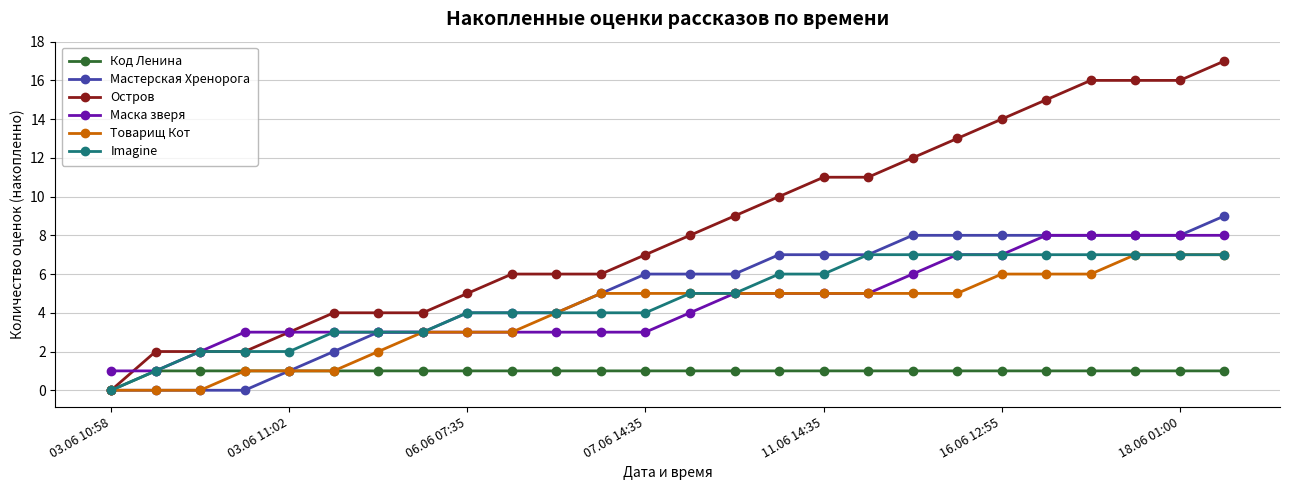

What is the maximum value shown in the chart?

17